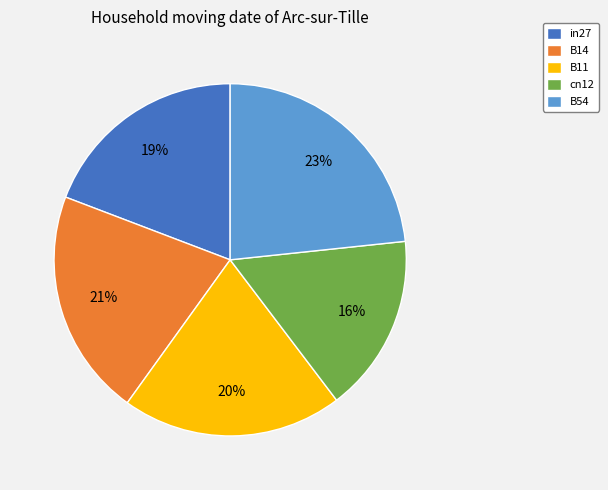

Do B14 and in27 together represent more than half of the pie?

No